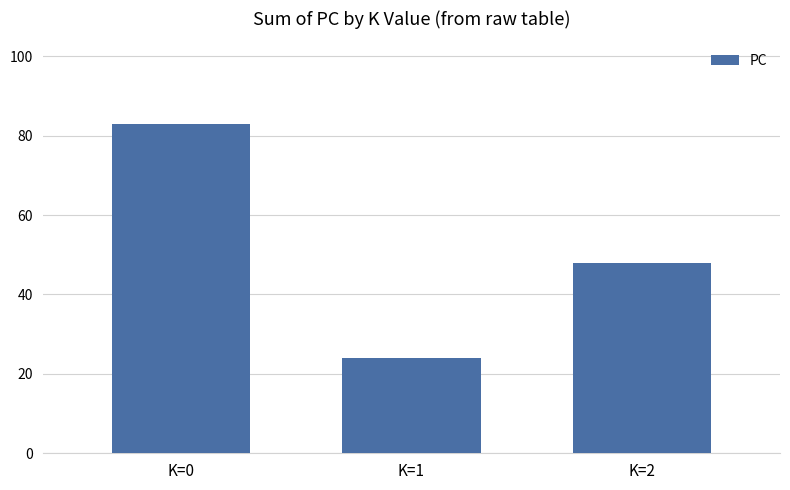

What is the difference between the maximum and minimum values?

59